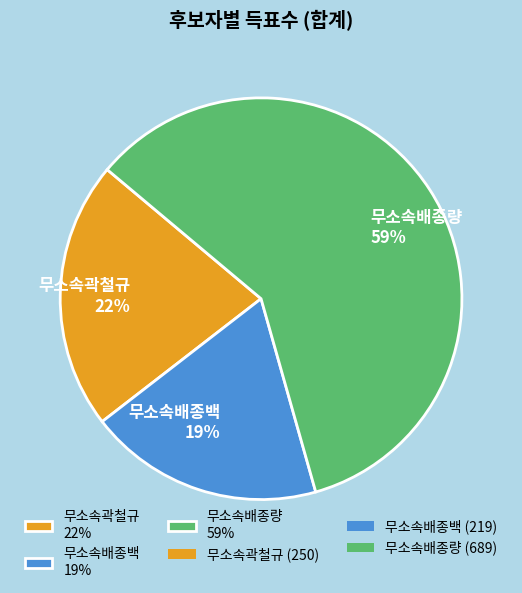

Which has a higher value, 무소속배종백 or 무소속배종량?

무소속배종량